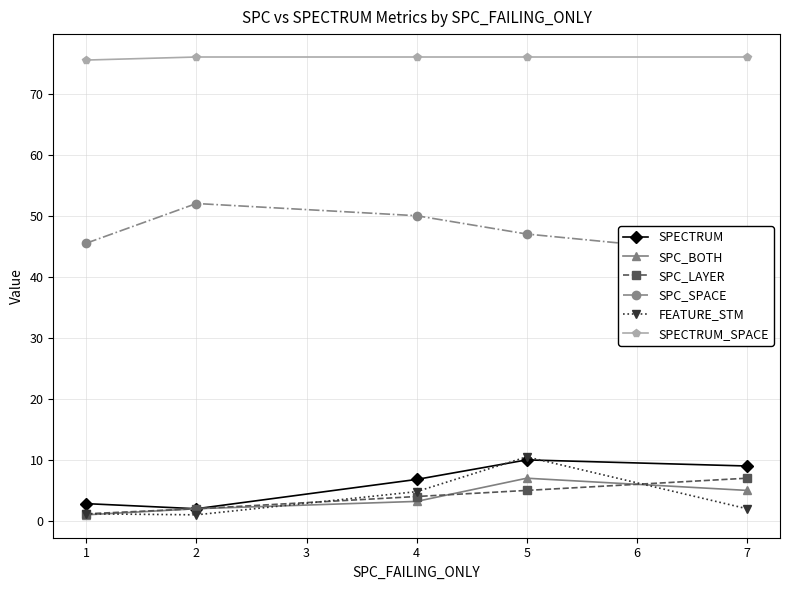

Is the value of SPECTRUM_SPACE at 1 greater than the value of SPECTRUM at 7?

Yes